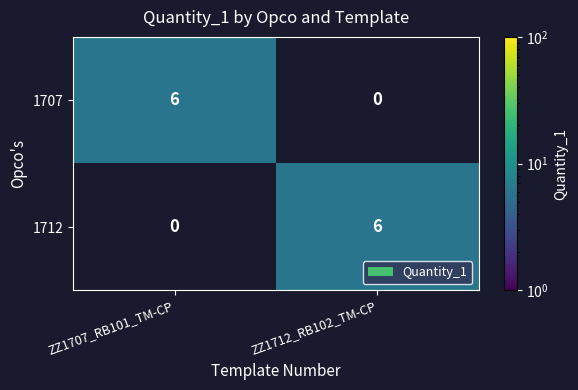

Is the value of 1712 at ZZ1707_RB101_TM-CP greater than the value of 1707 at ZZ1707_RB101_TM-CP?

No